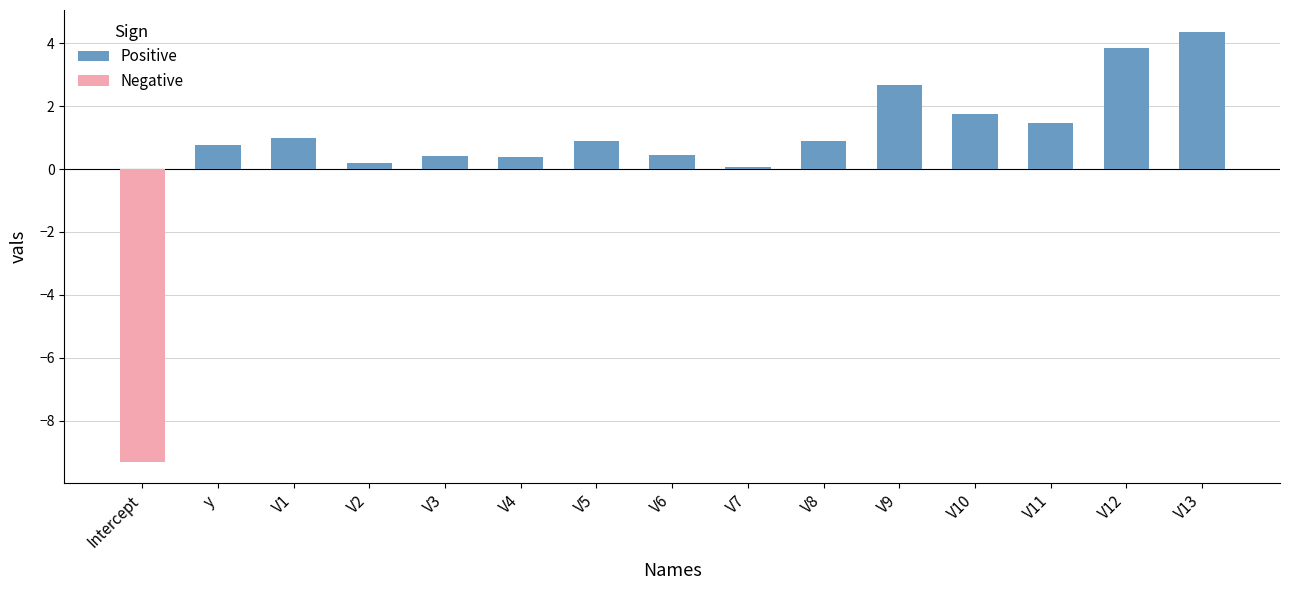

At which label does Positive reach its peak?

V13